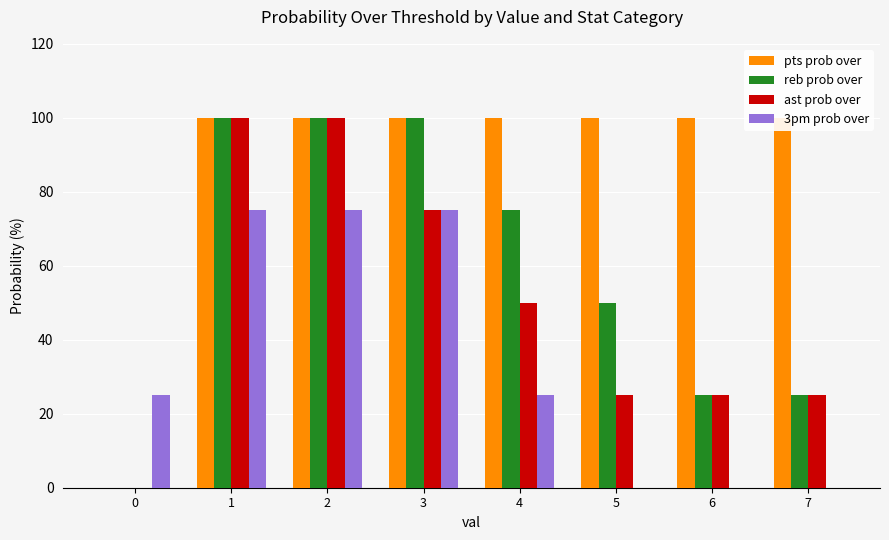

At which label does reb prob over first exceed 75?

1